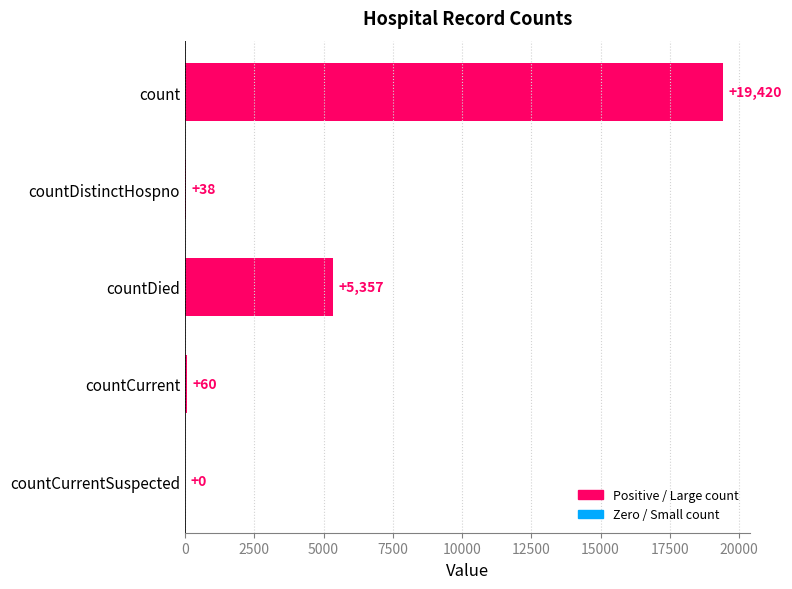

How many series are shown in this chart?

1